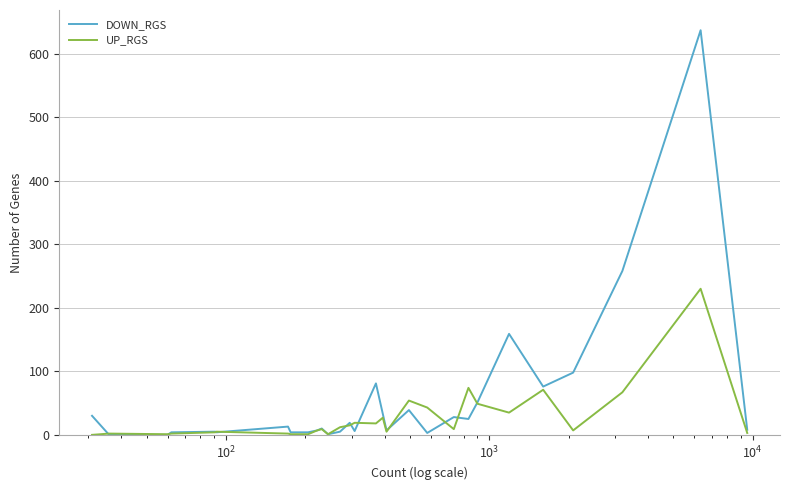

Which series has the largest total across all categories?

DOWN_RGS